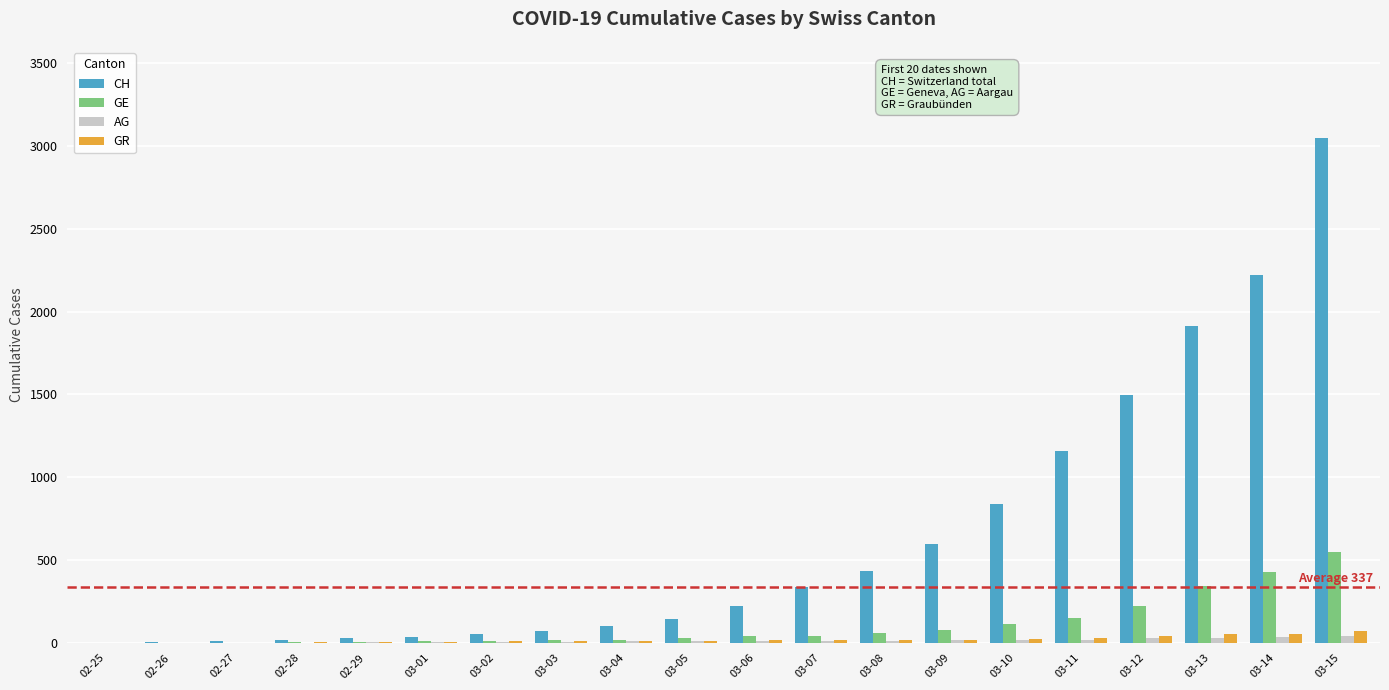

Which category has the highest value across all series?

03-15